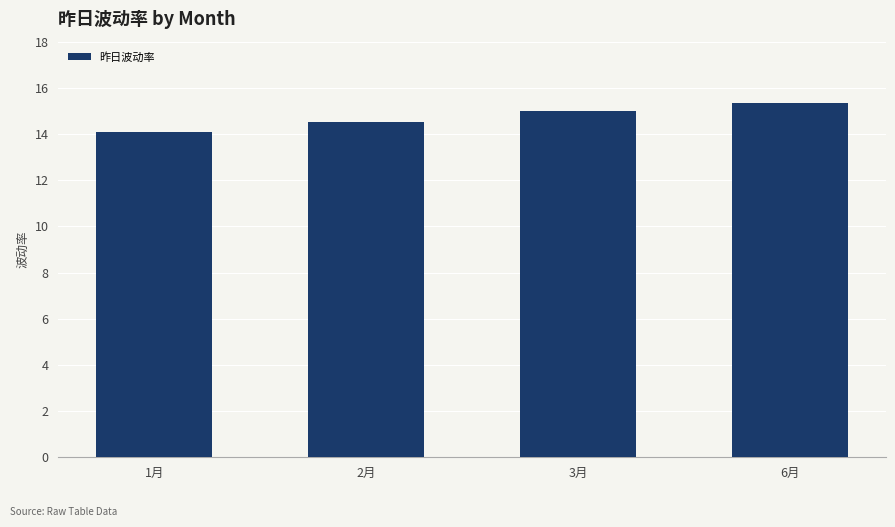

What is the label of the 2nd bar from the left?

2月